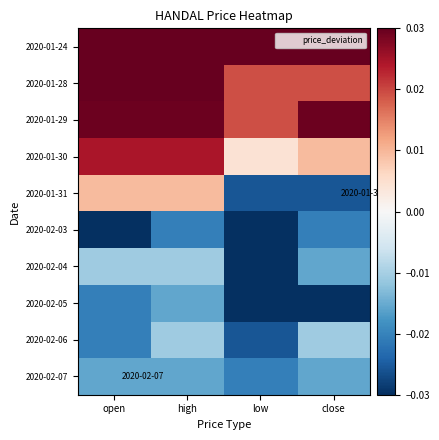

At how many categories does at least one series exceed 0?

4